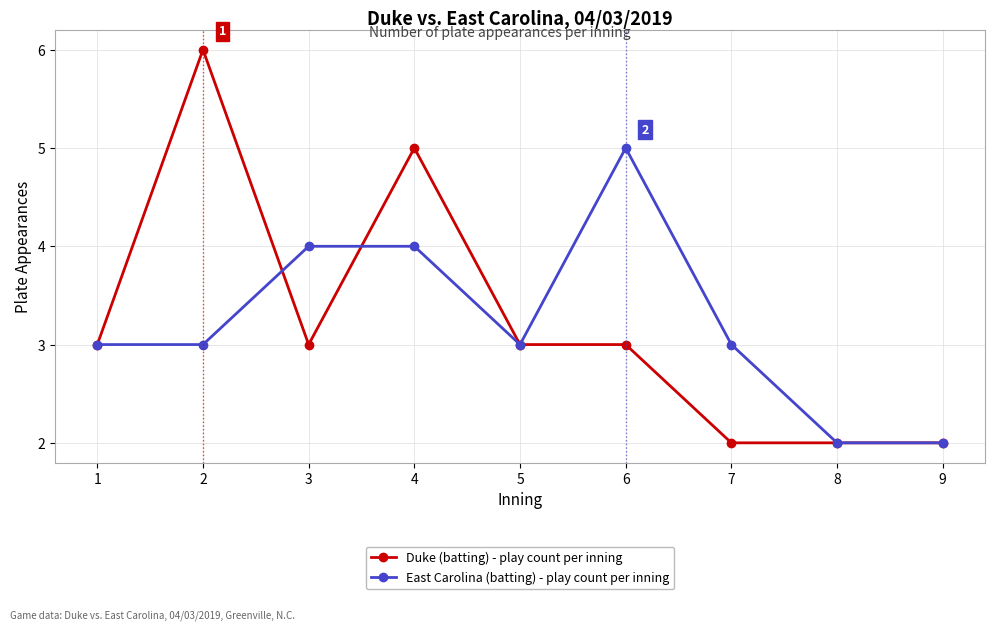

What is the difference between the highest and lowest values at 6?

2